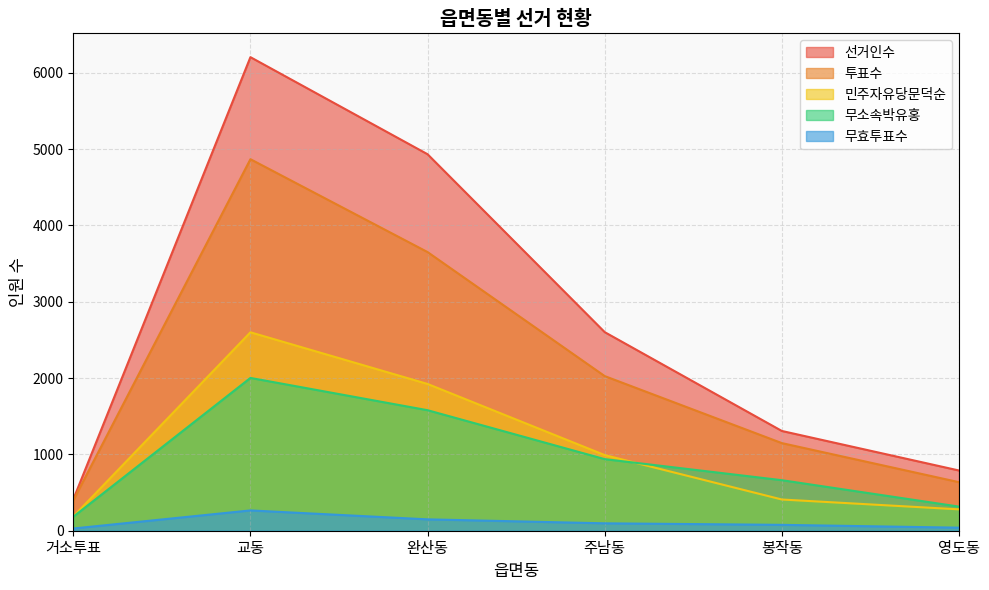

Which series has the largest range (max minus min)?

선거인수